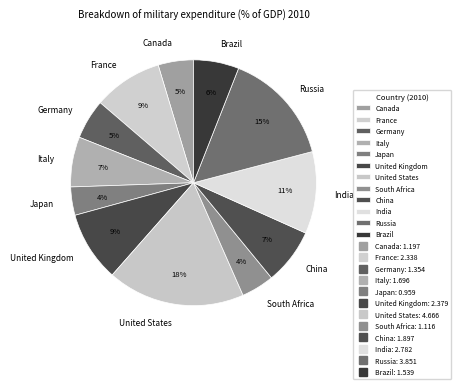

Is it true that United States is 6% of the pie?

False